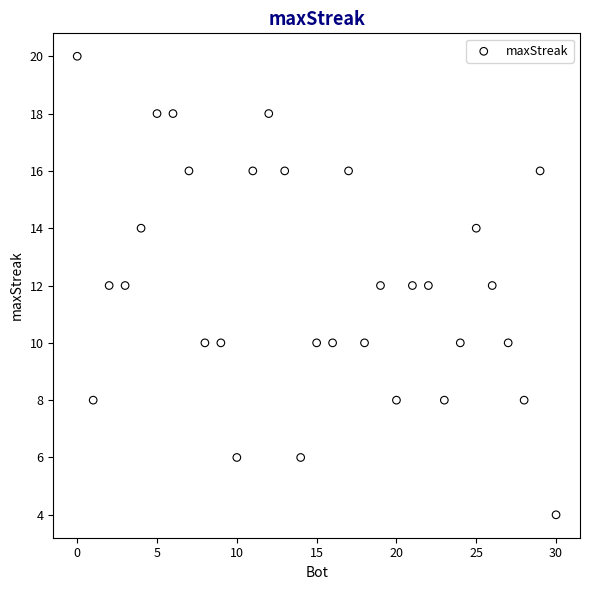

What is the range of Y values (max minus min)?

16